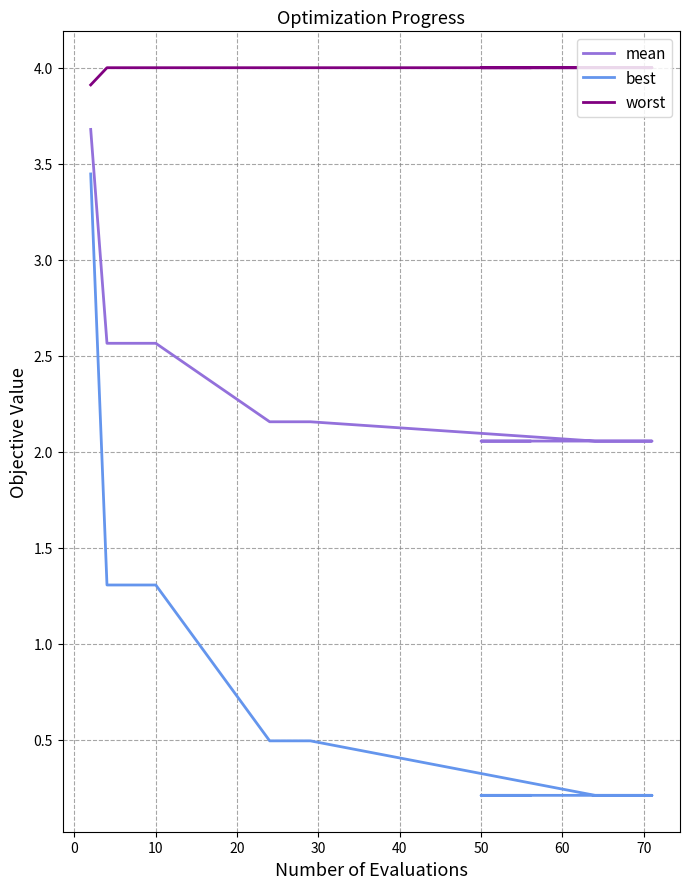

What is the minimum value for worst?

3.9